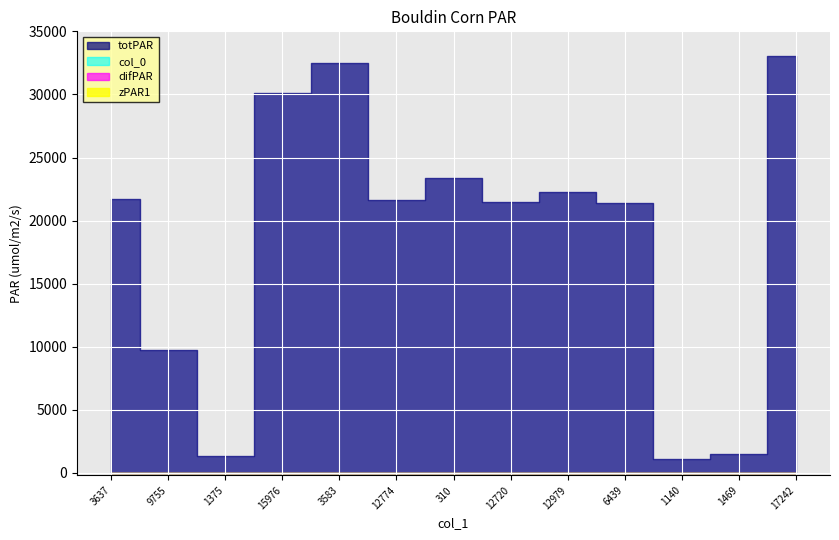

At how many categories does at least one series exceed 32920?

1